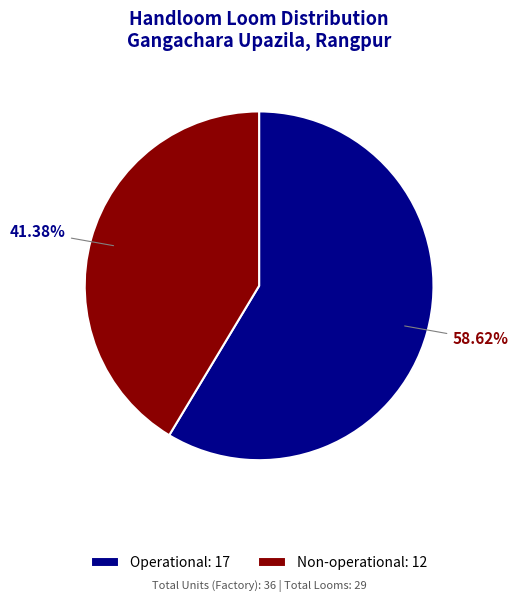

Which slice is the largest?

Operational